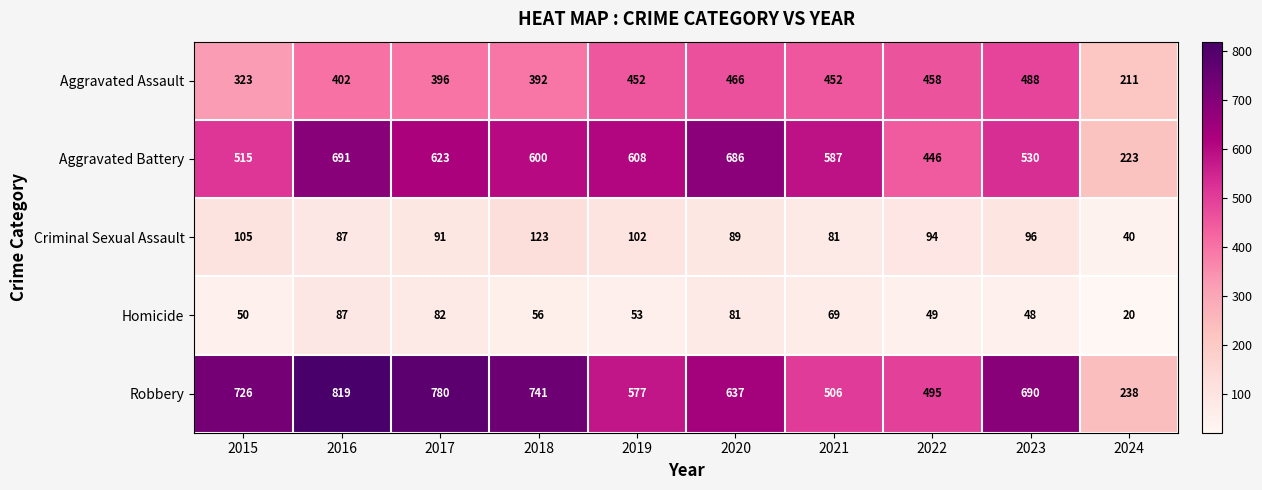

Which series has the largest range (max minus min)?

Robbery